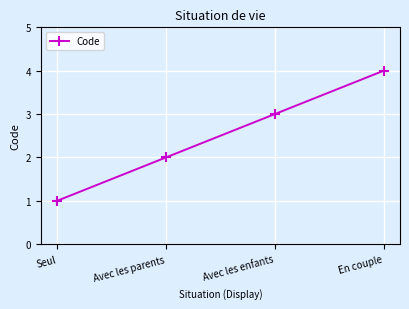

What is the maximum value shown in the chart?

4